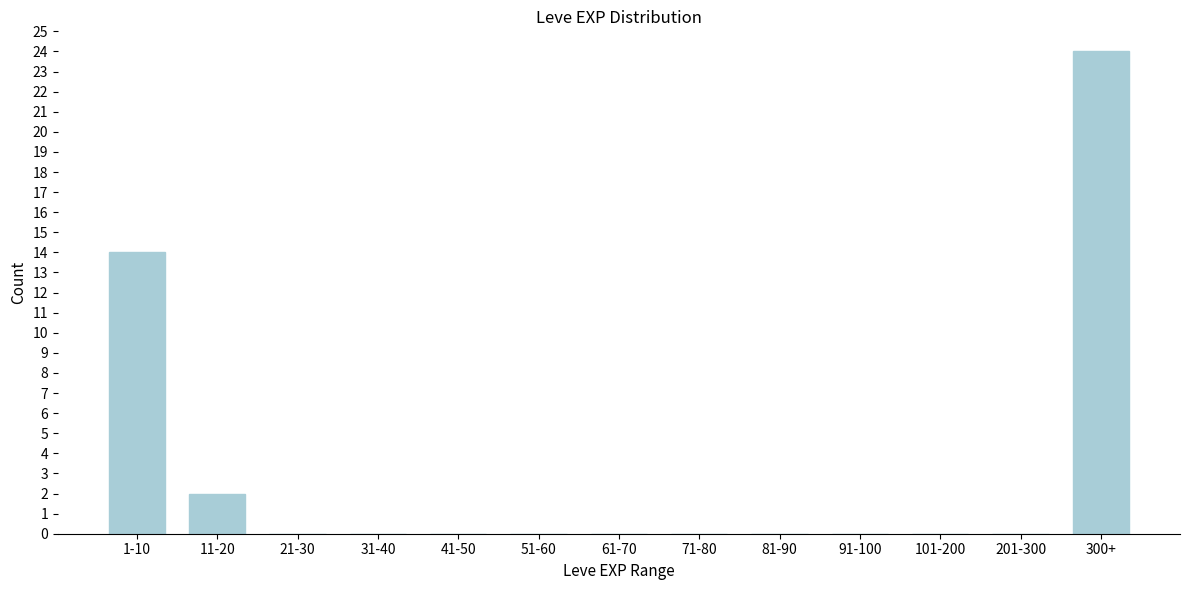

Reading left to right, extract all data points from this chart.

1-10=14	11-20=2	21-30=0	31-40=0	41-50=0	51-60=0	61-70=0	71-80=0	81-90=0	91-100=0	101-200=0	201-300=0	300+=24